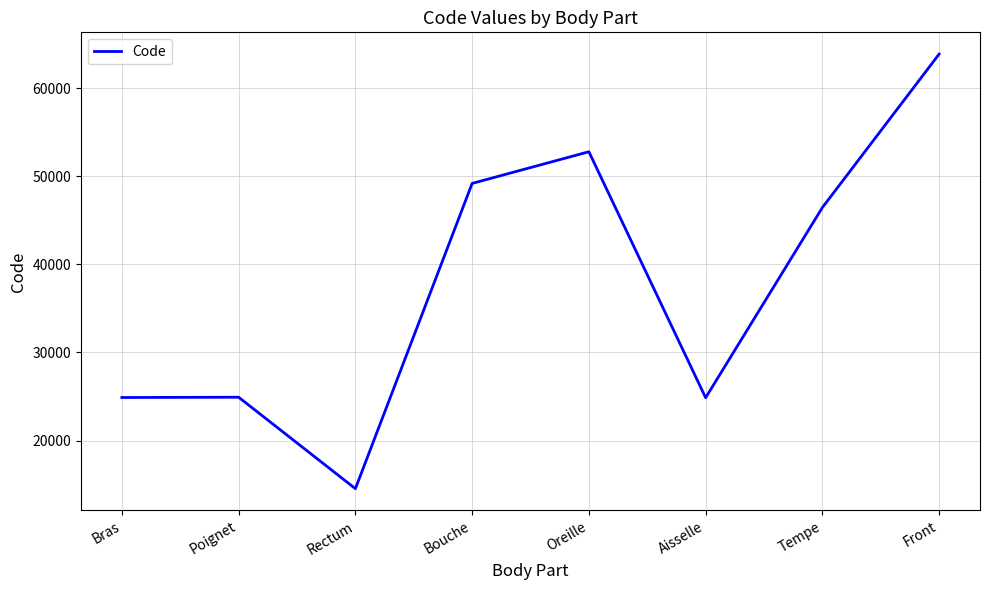

How many lines are shown in the chart?

1